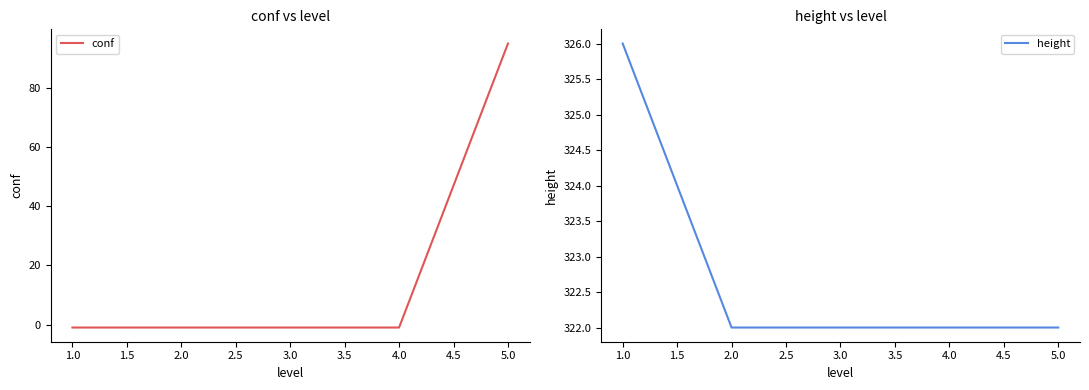

The conf series shows -1 at 4.0. True or false?

True